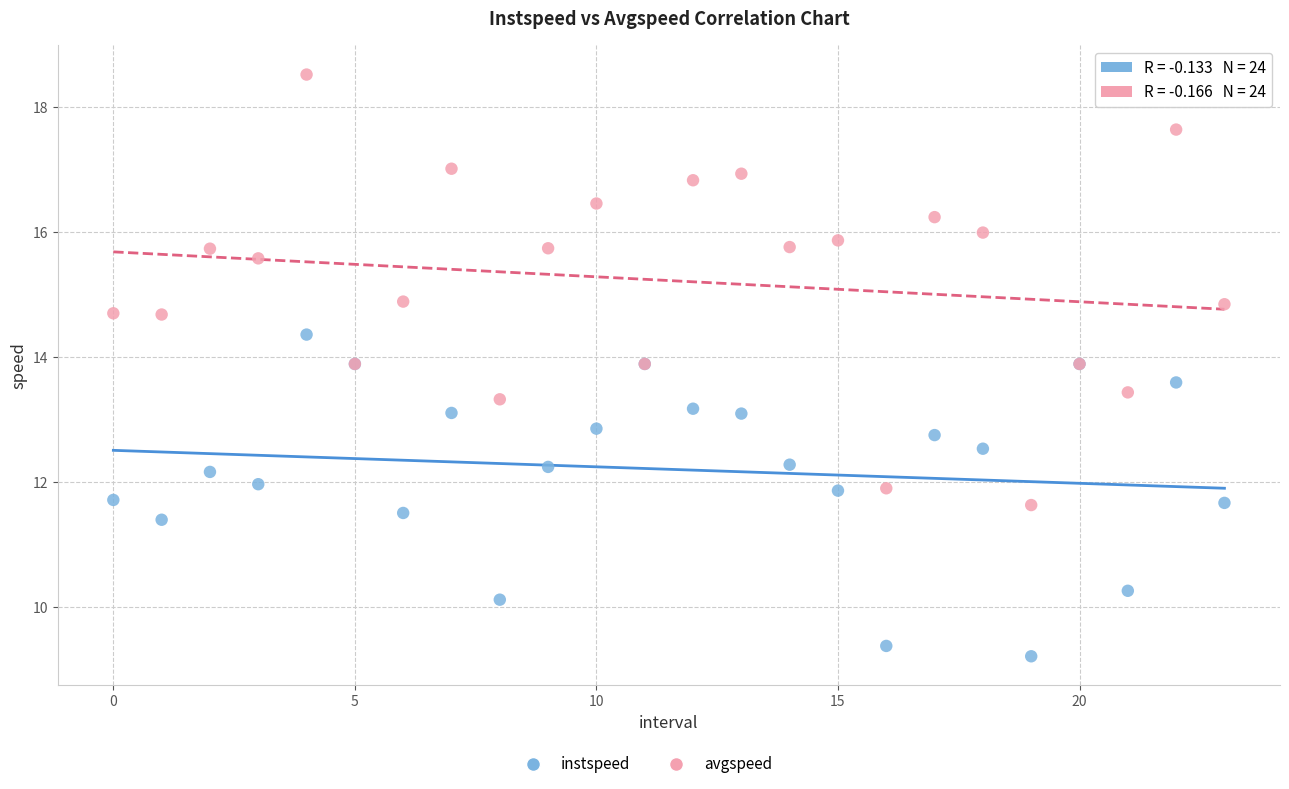

In the instspeed series, what Y value is closest to 11?

11.4